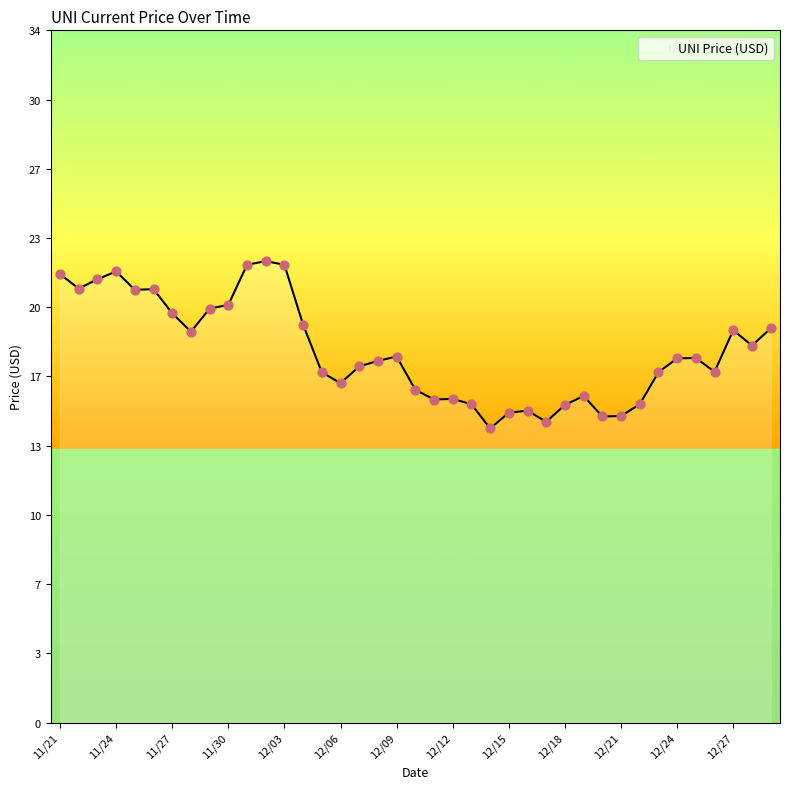

Does the chart have visible grid lines?

No